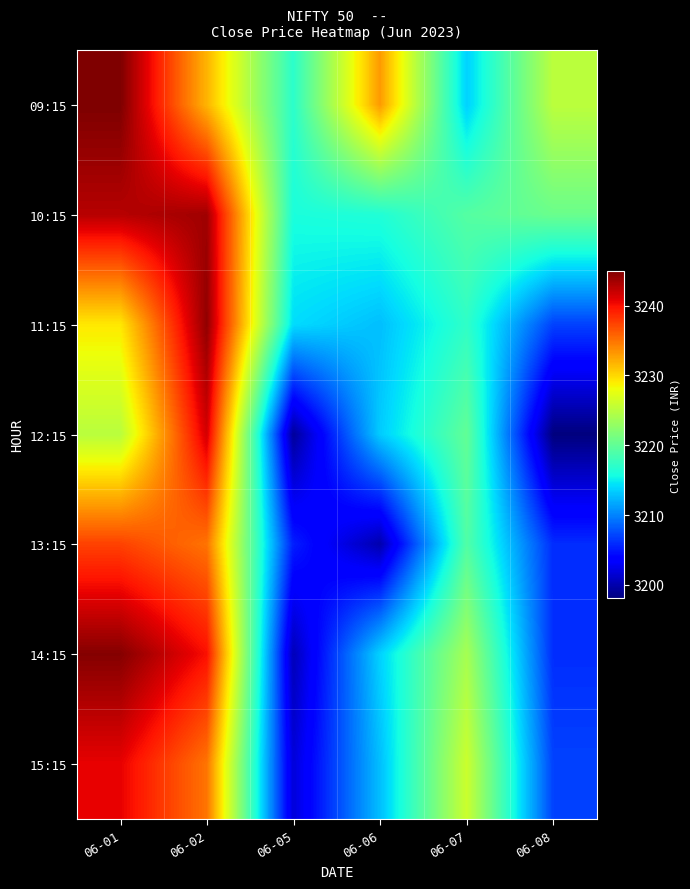

Count the number of data series in this chart.

7